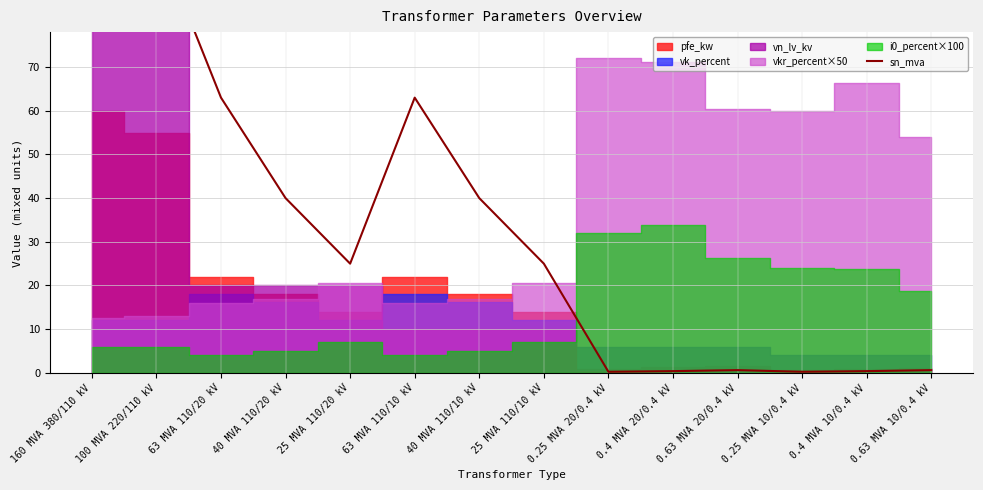

Does the chart display data point markers on the line(s)?

No